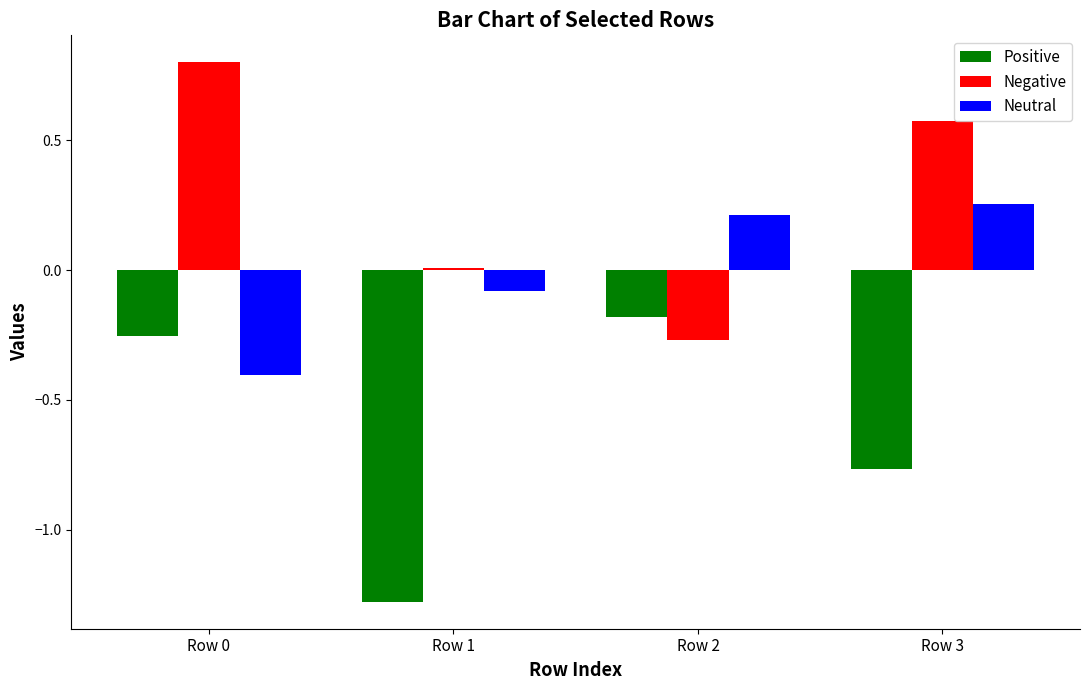

What is the sum of the Positive values at Row 2 and Row 0?

-0.4